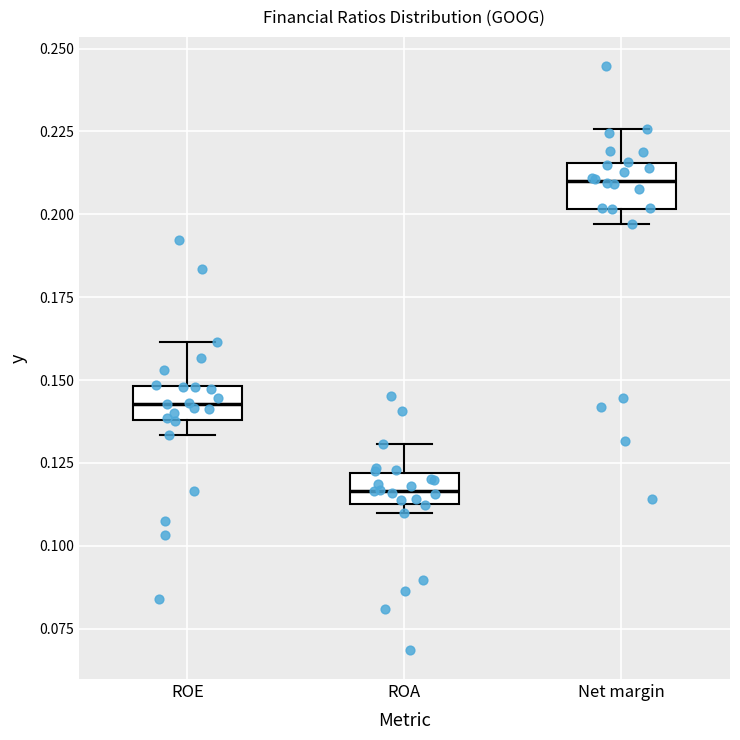

Reading left to right, read every box against the y-axis: the position of its median line, the range the box covers, and the ends of its whiskers. The values are not printed on the chart, so give them approximately, as read against the axis.

ROE: median 0.145, box 0.140 to 0.150, whiskers 0.135 to 0.160
ROA: median 0.115 (inside the box), box 0.115 to 0.120, whiskers 0.110 to 0.130
Net margin: median 0.210, box 0.200 to 0.215, whiskers 0.195 to 0.225